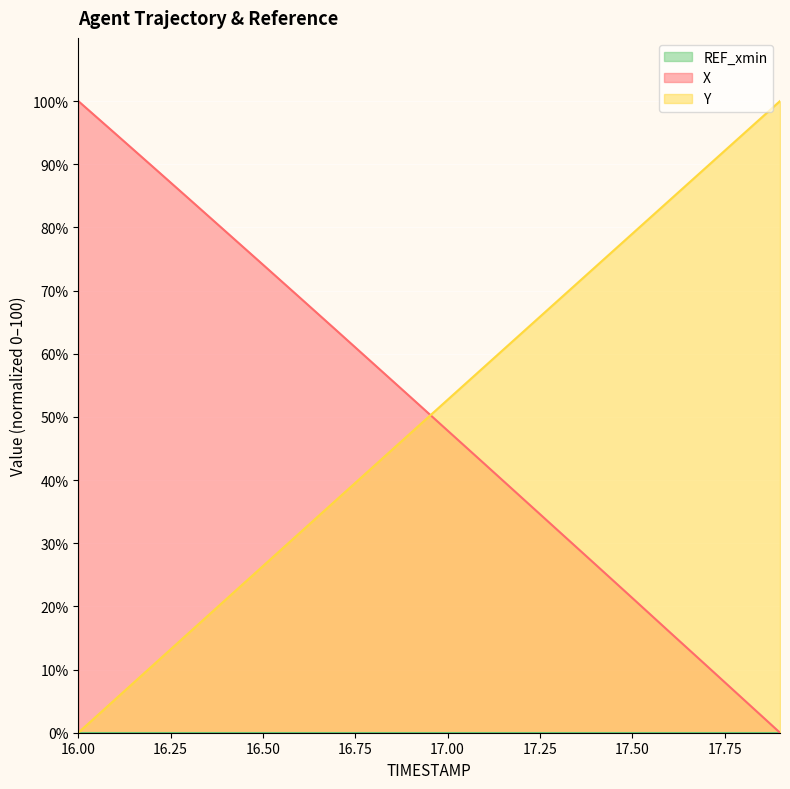

Does the chart display data point markers on the line(s)?

No